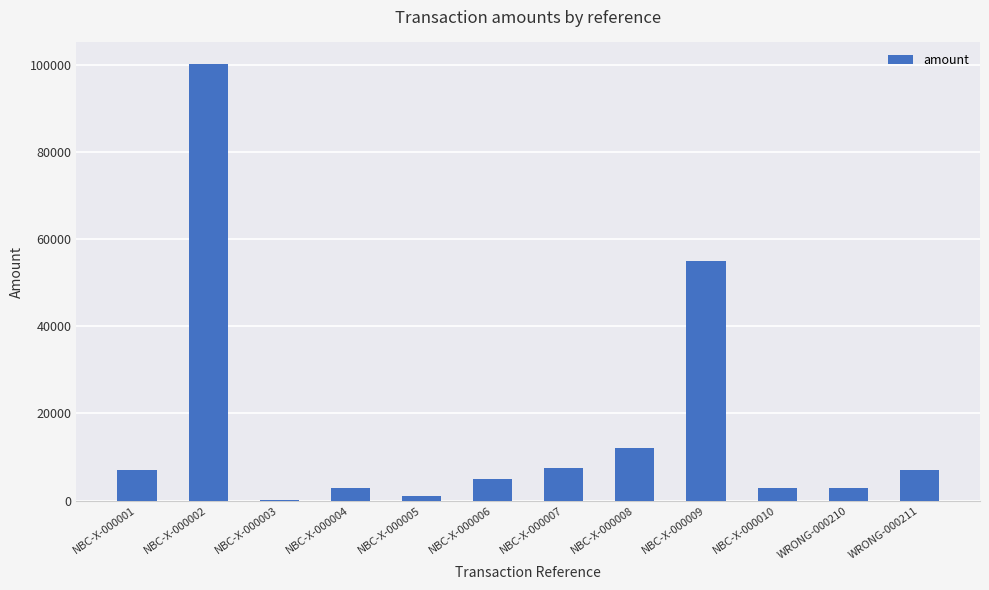

What is the greatest value displayed?

100100